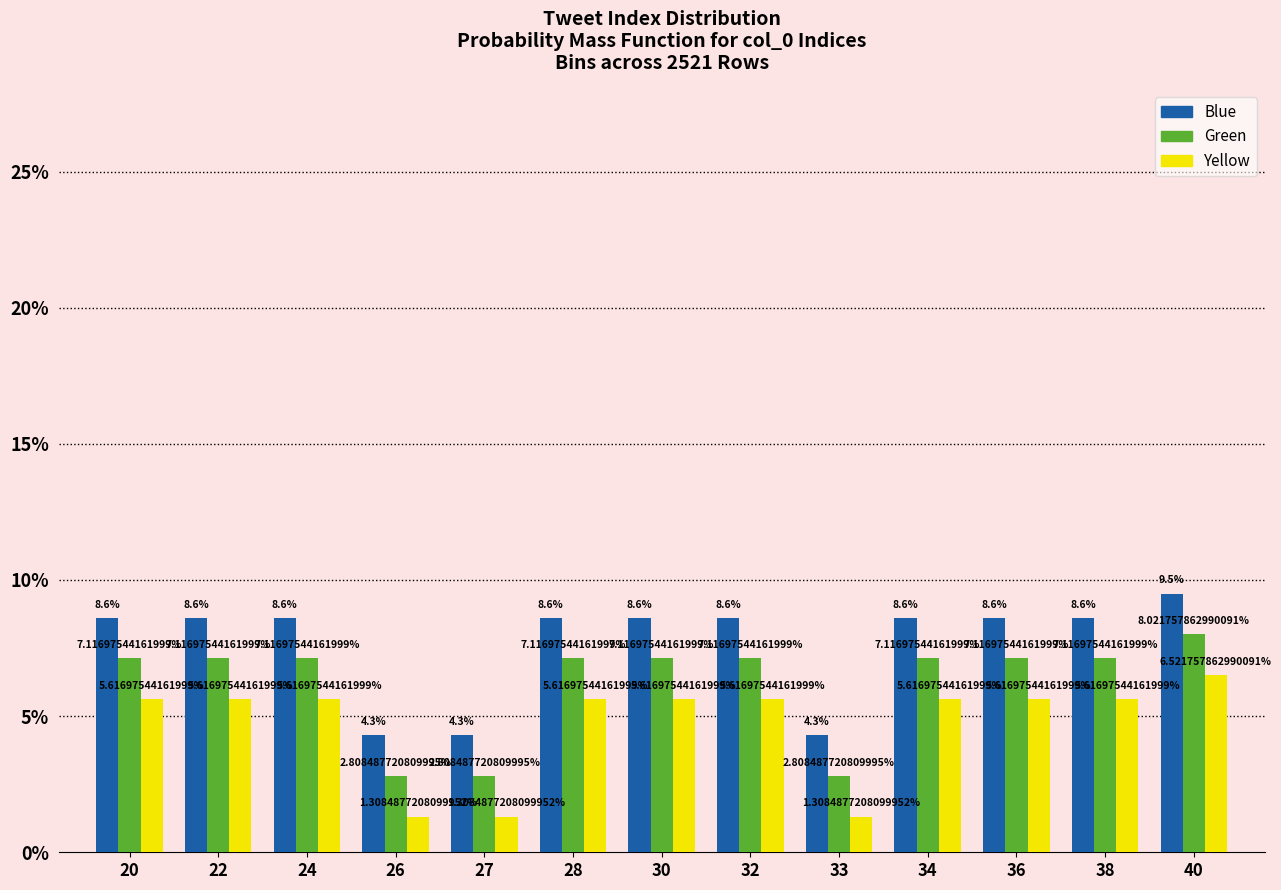

List the series in order of their overall mean, lowest first.

Yellow, Green, Blue